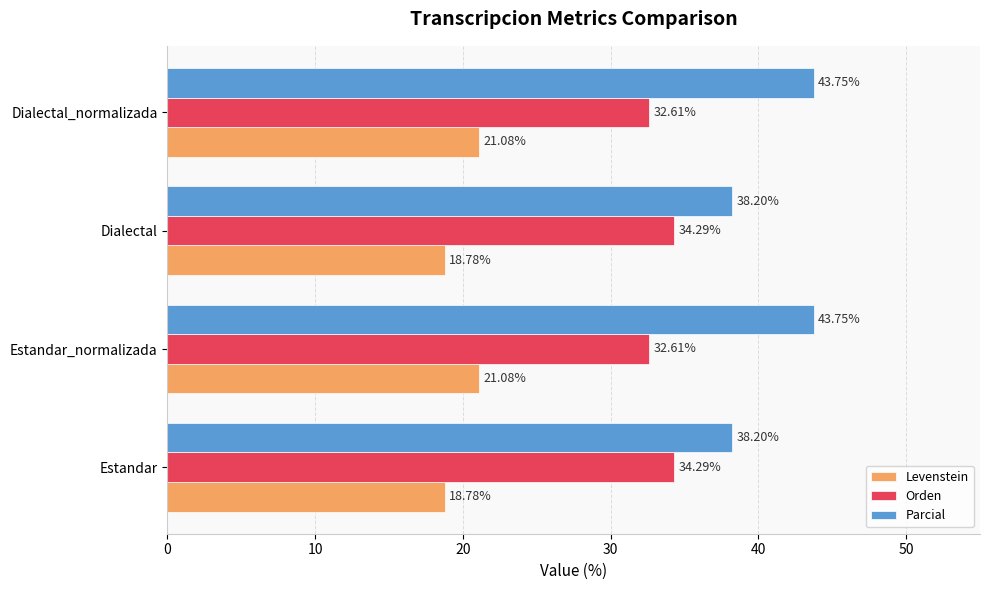

Which series has the widest spread of values?

Parcial